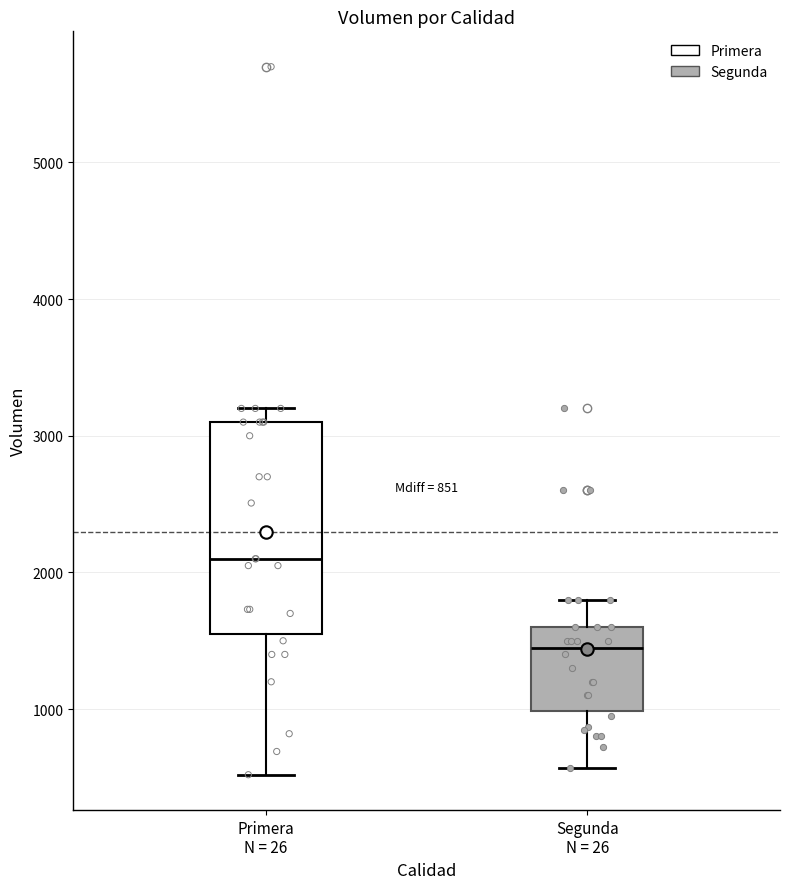

Which box has the highest median line?

Primera N = 26